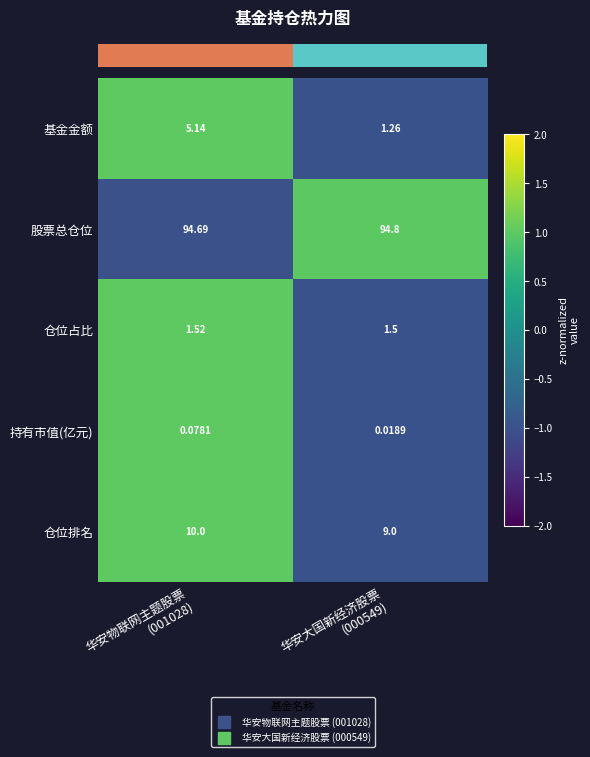

At which category is the sum across all series the highest?

华安物联网主题股票
(001028)